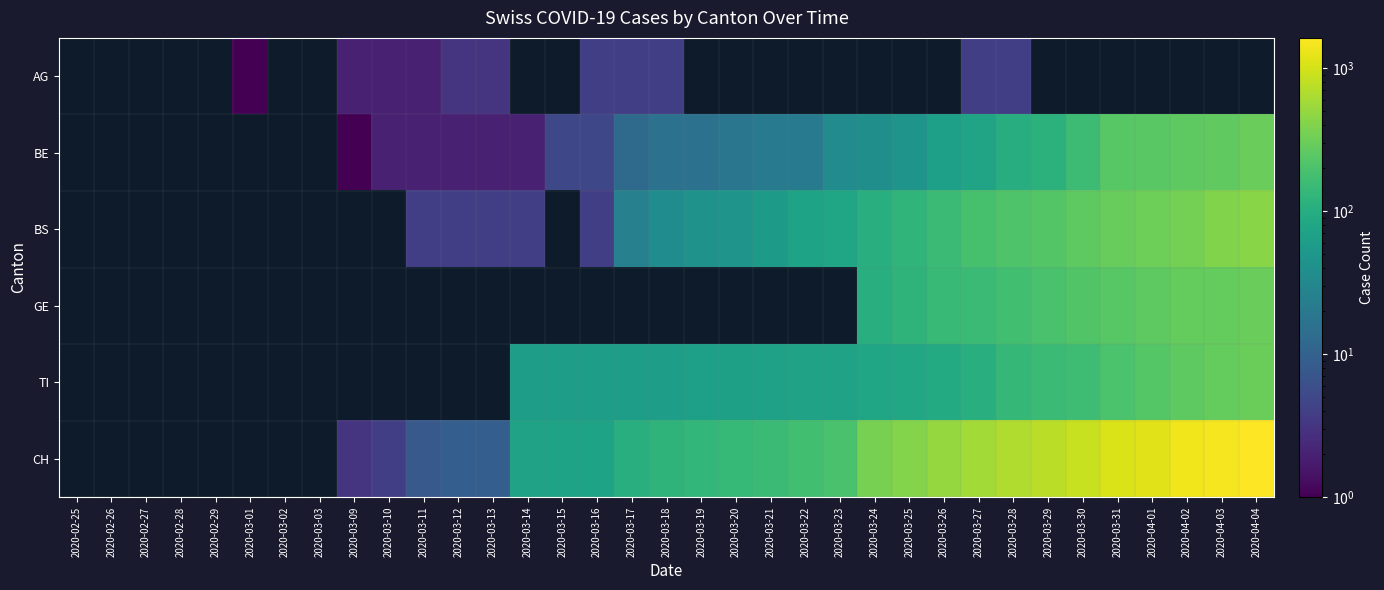

How many data points does each series have?

35